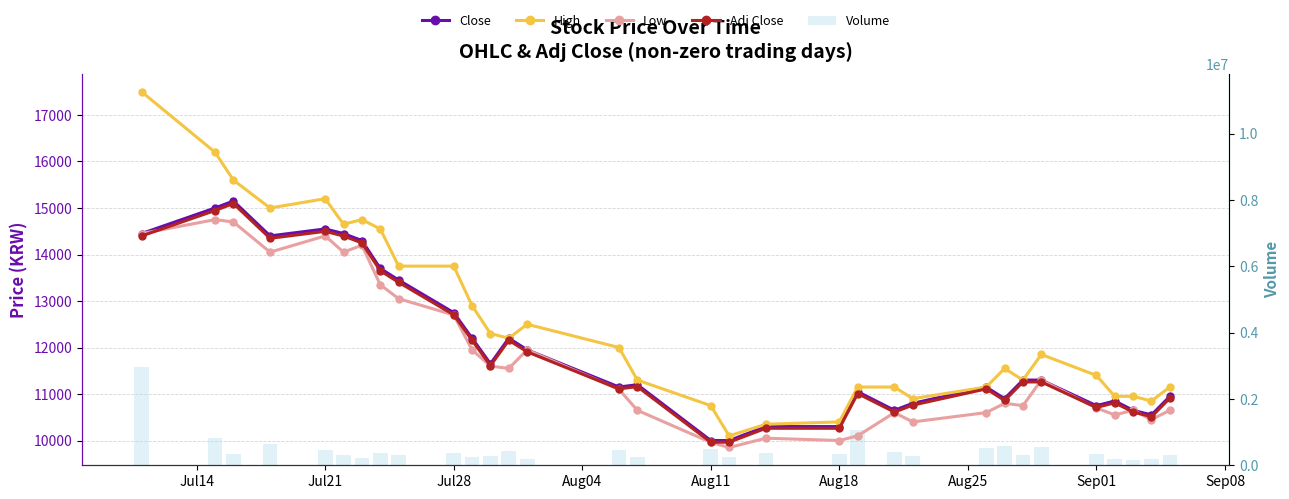

Between Aug11 and Sep08, which is larger?

Aug11